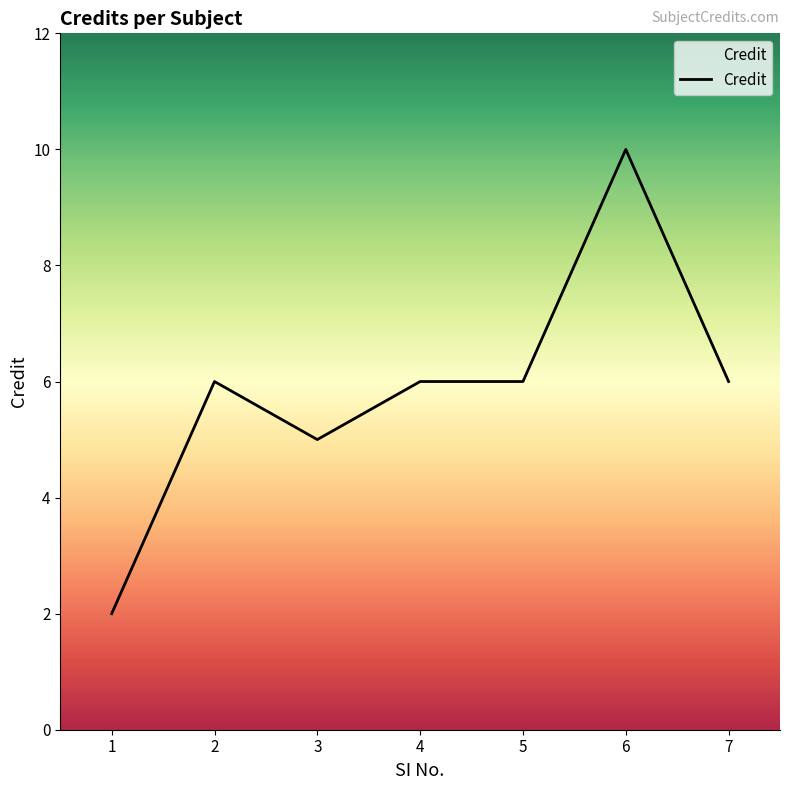

Approximately how many times larger is the value at 3 compared to 1?

2.5